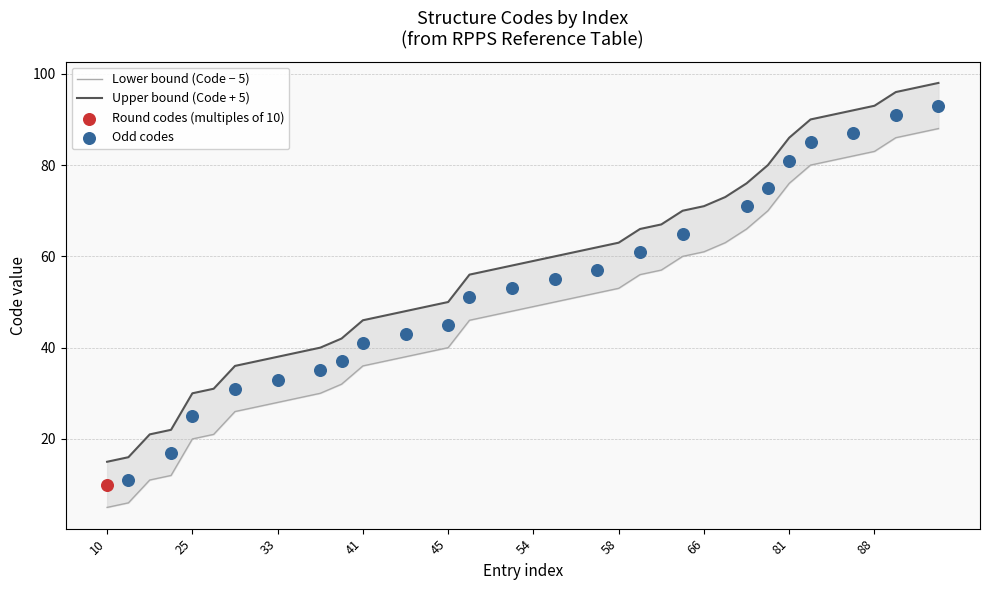

Approximately how many times larger is the value at 52 compared to 32?

1.7